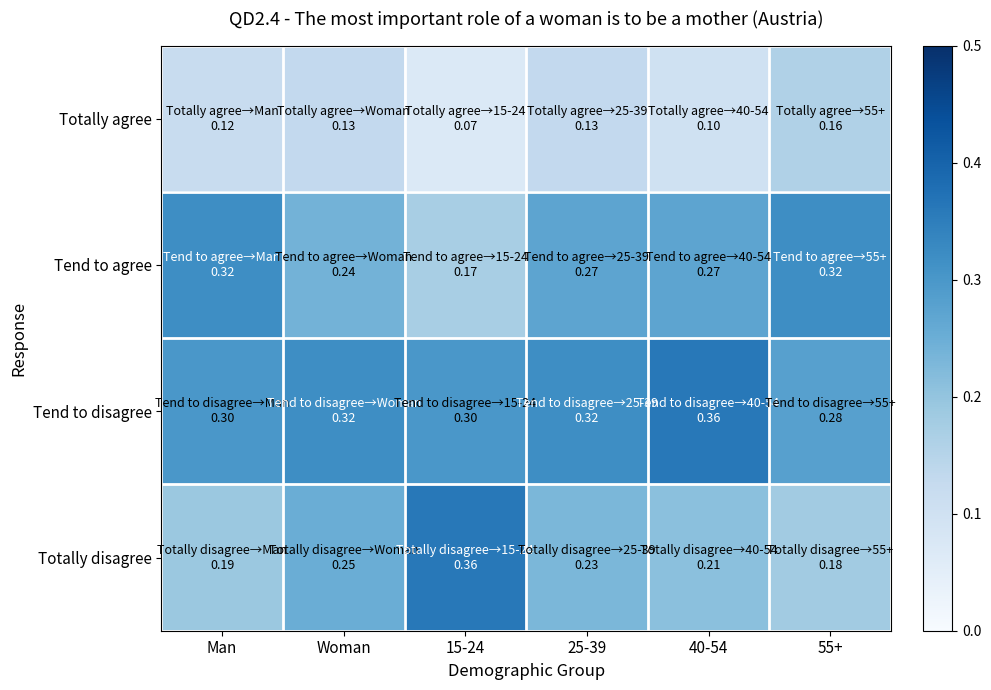

What is the maximum value shown in the chart?

0.4